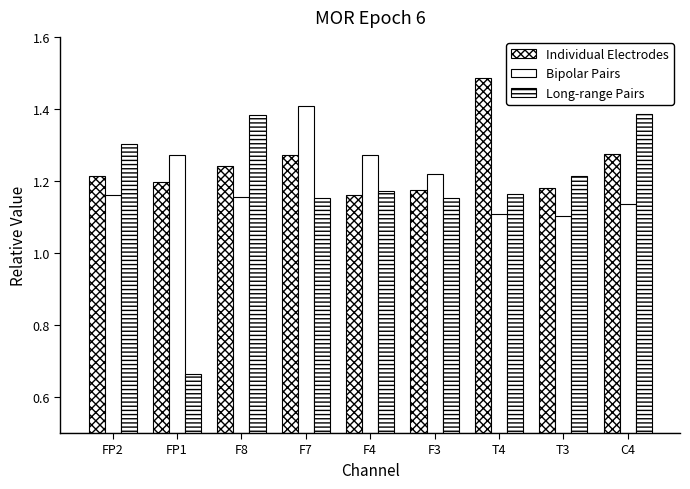

Reading left to right, what are all the values shown in this chart?

Individual Electrodes: 1.2	1.2	1.2	1.3	1.2	1.2	1.5	1.2	1.3
Bipolar Pairs: 1.2	1.3	1.2	1.4	1.3	1.2	1.1	1.1	1.1
Long-range Pairs: 1.3	0.7	1.4	1.2	1.2	1.2	1.2	1.2	1.4